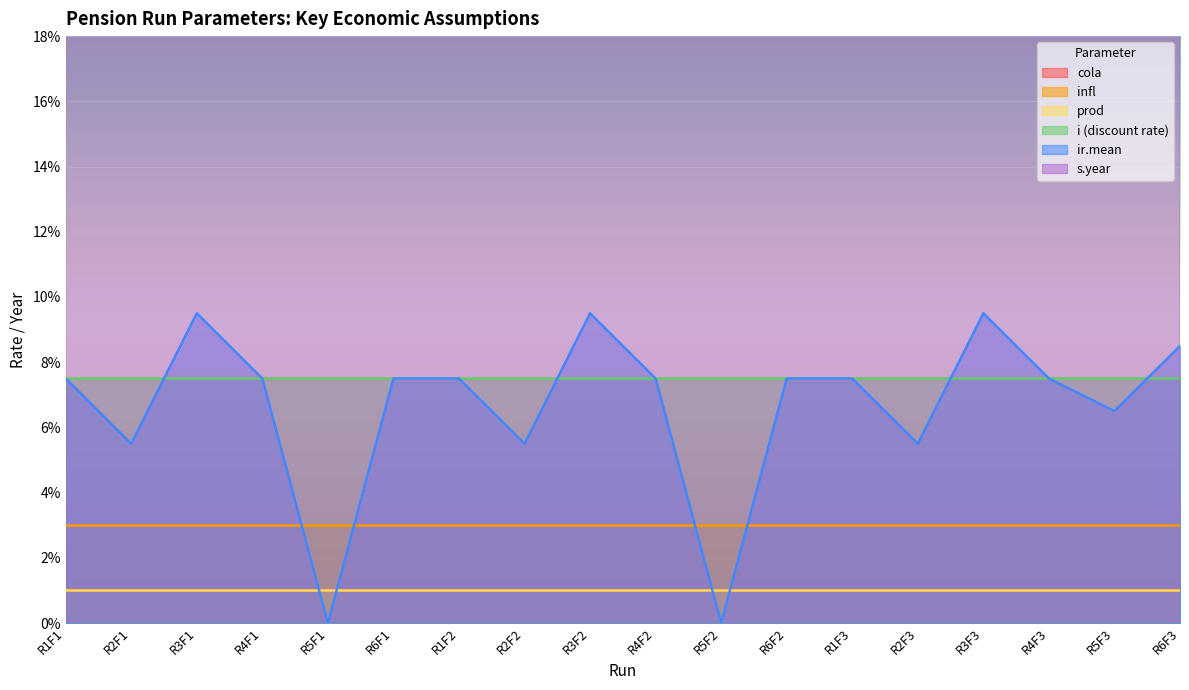

Which series changed the most between R4F1 and R2F3?

s.year